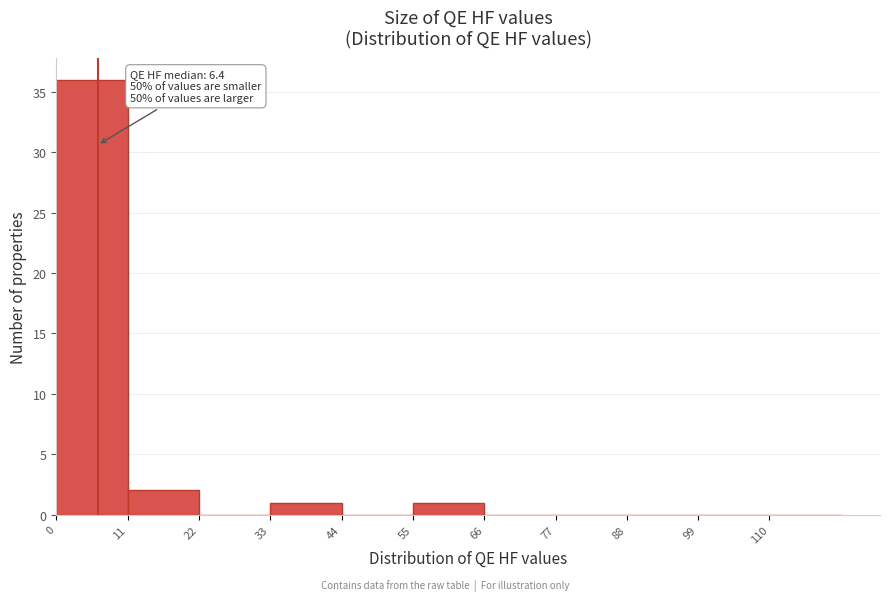

Over which range of the x-axis is the bar tallest?

0 to 11